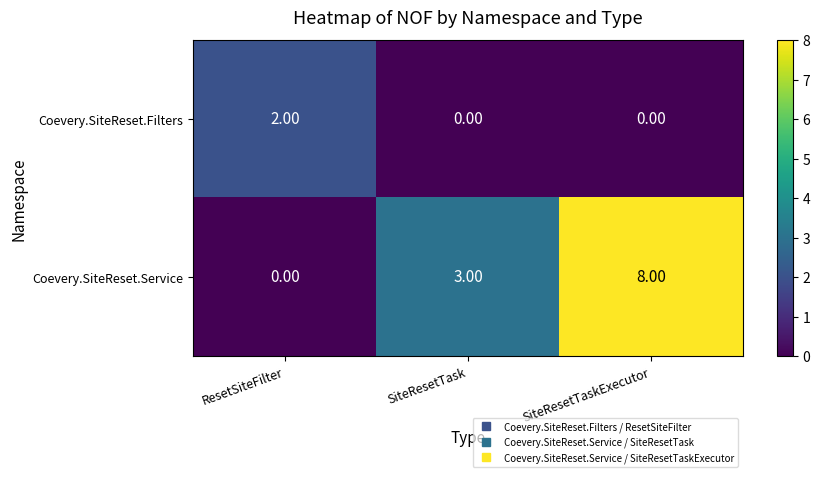

What is the total value across all series at SiteResetTaskExecutor?

8